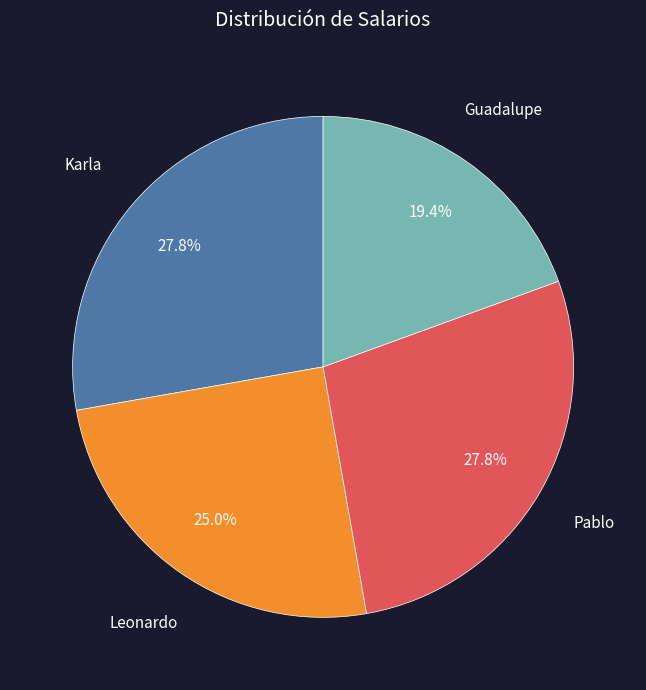

Is it true that Pablo is 41% of the pie?

False